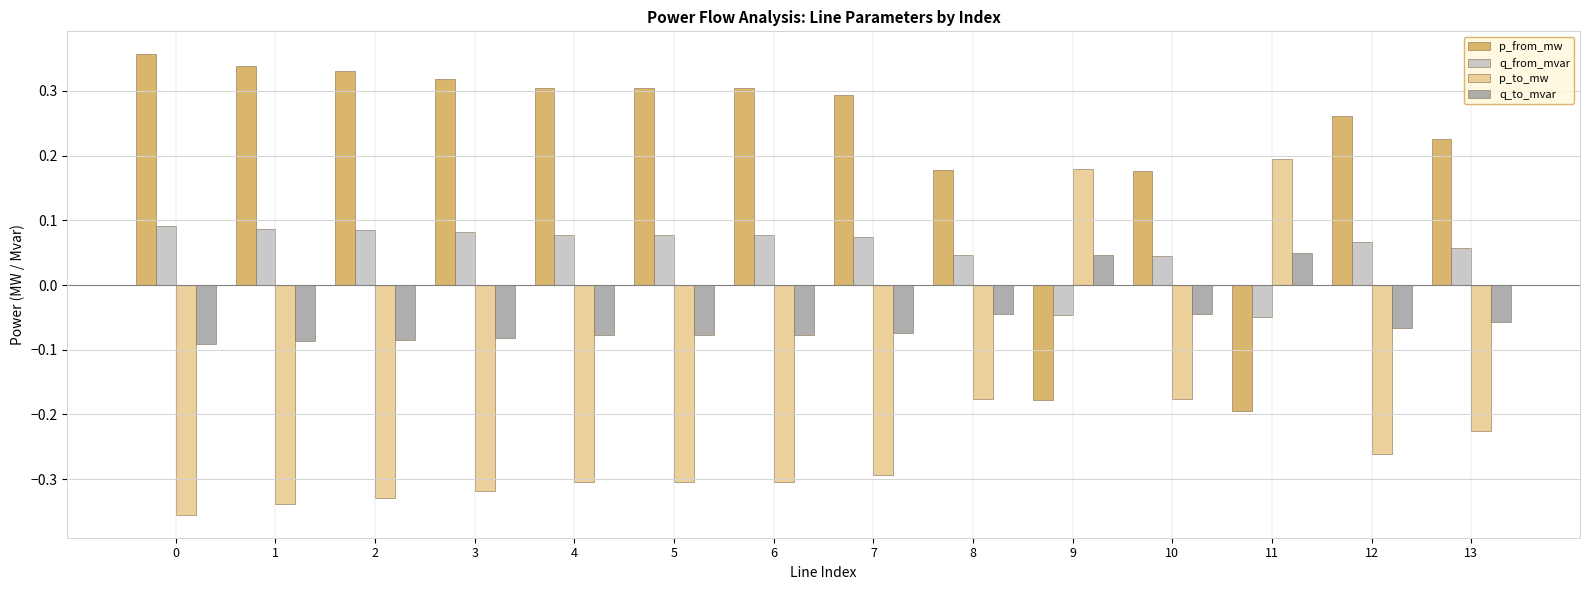

True or false: p_to_mw has a value of -0.5 at 4.

False